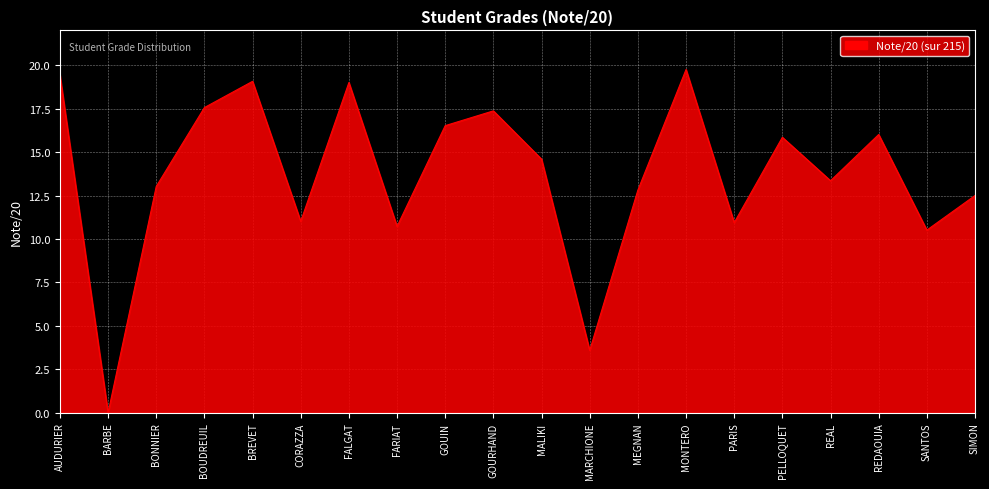

What position from the left is BONNIER?

3